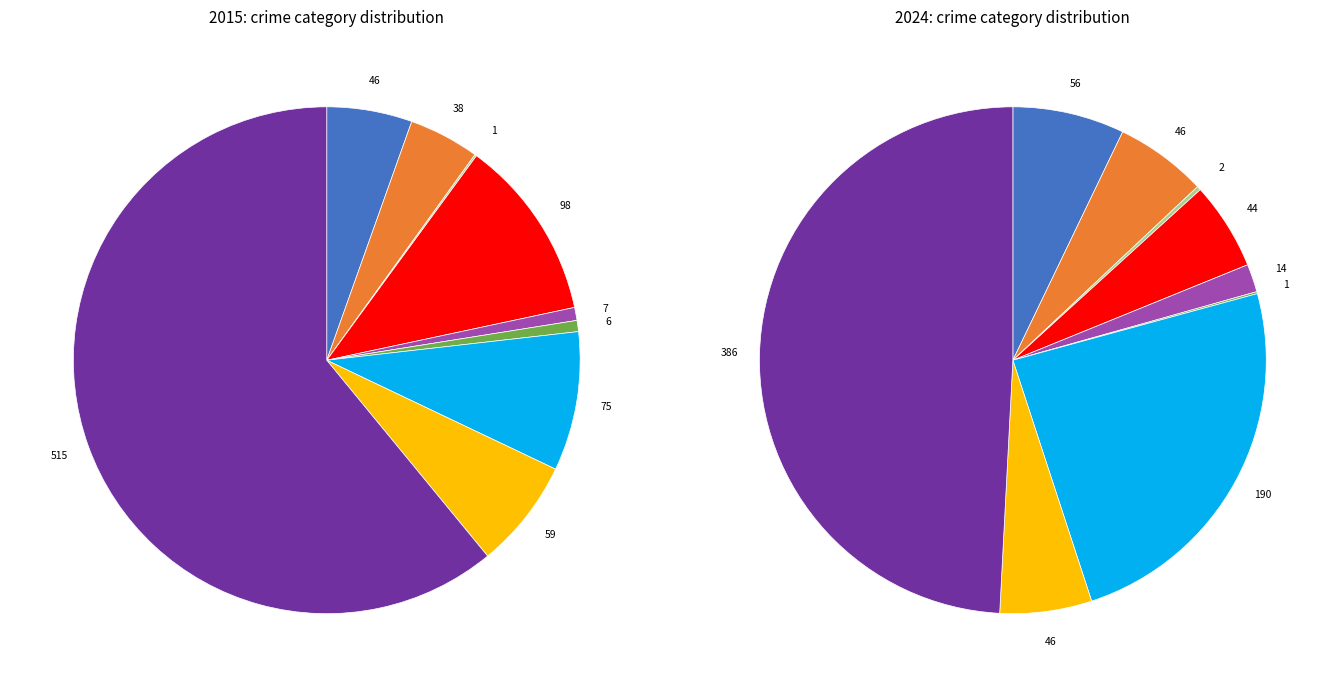

How many slices are in this pie chart?

9